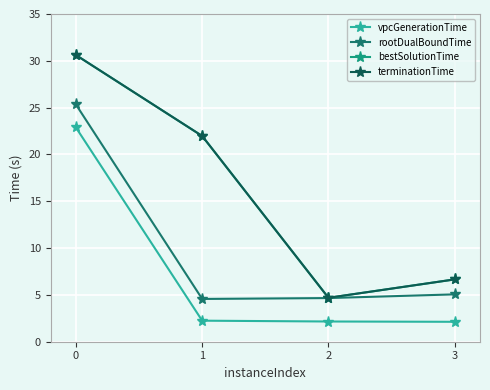

Rank the categories by terminationTime value from lowest to highest.

2, 3, 1, 0